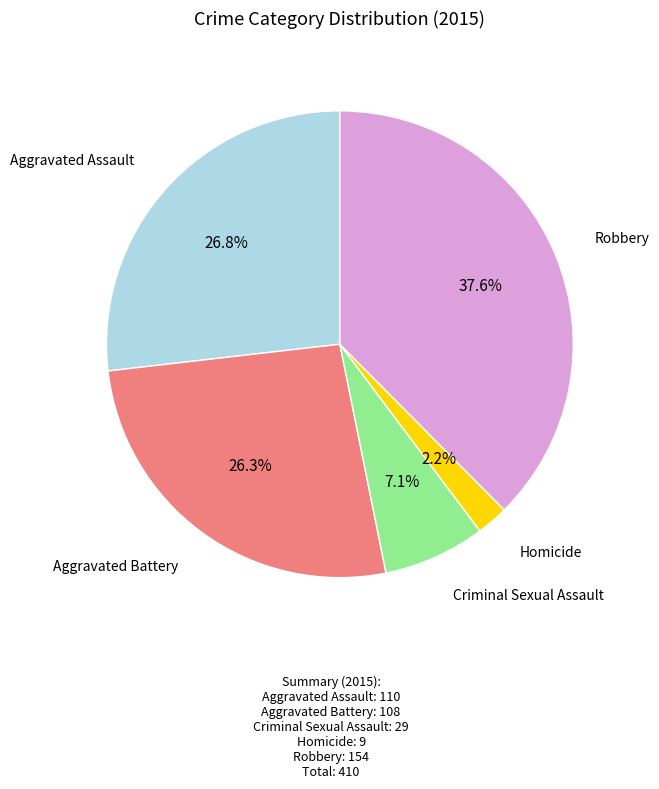

Is there a majority slice in this chart?

No